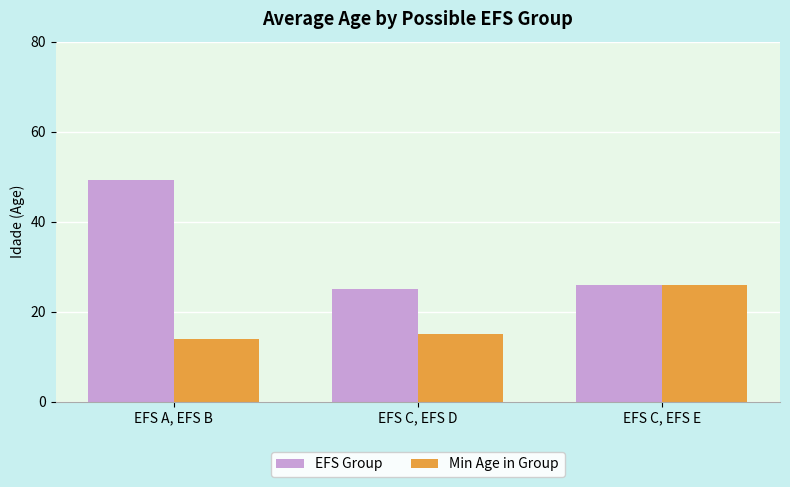

What is the lowest value of the Min Age in Group series?

14.0